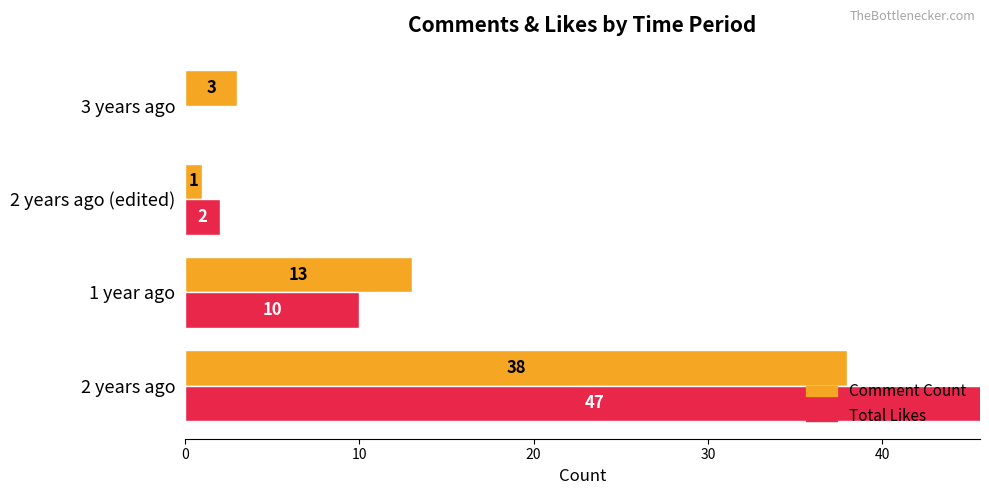

At 2 years ago (edited), list the series in order from smallest to largest.

Comment Count, Total Likes